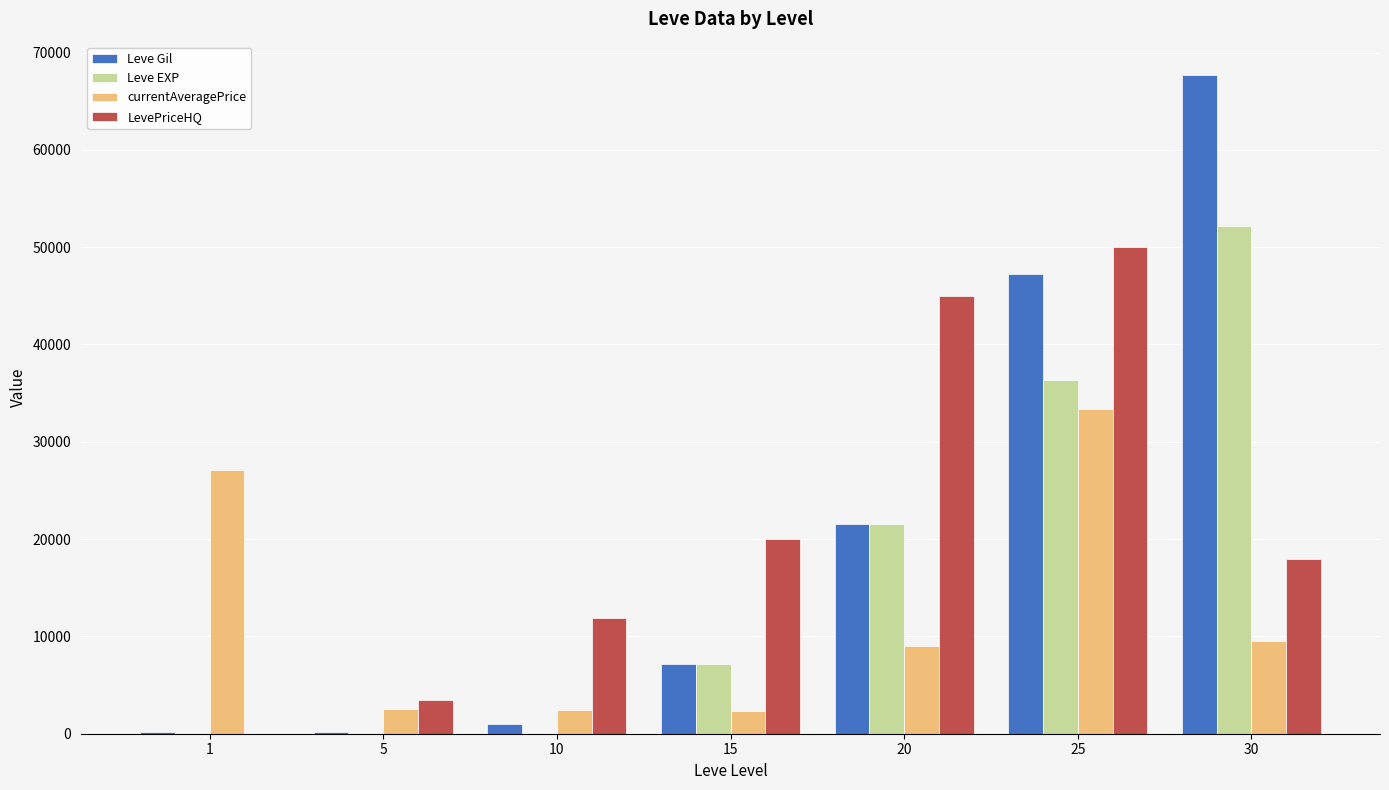

What is the maximum value shown in the chart?

67730